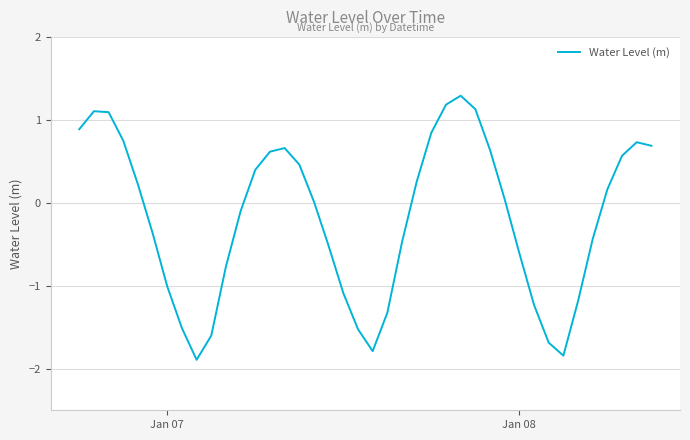

What is the difference between the maximum and minimum values?

3.2